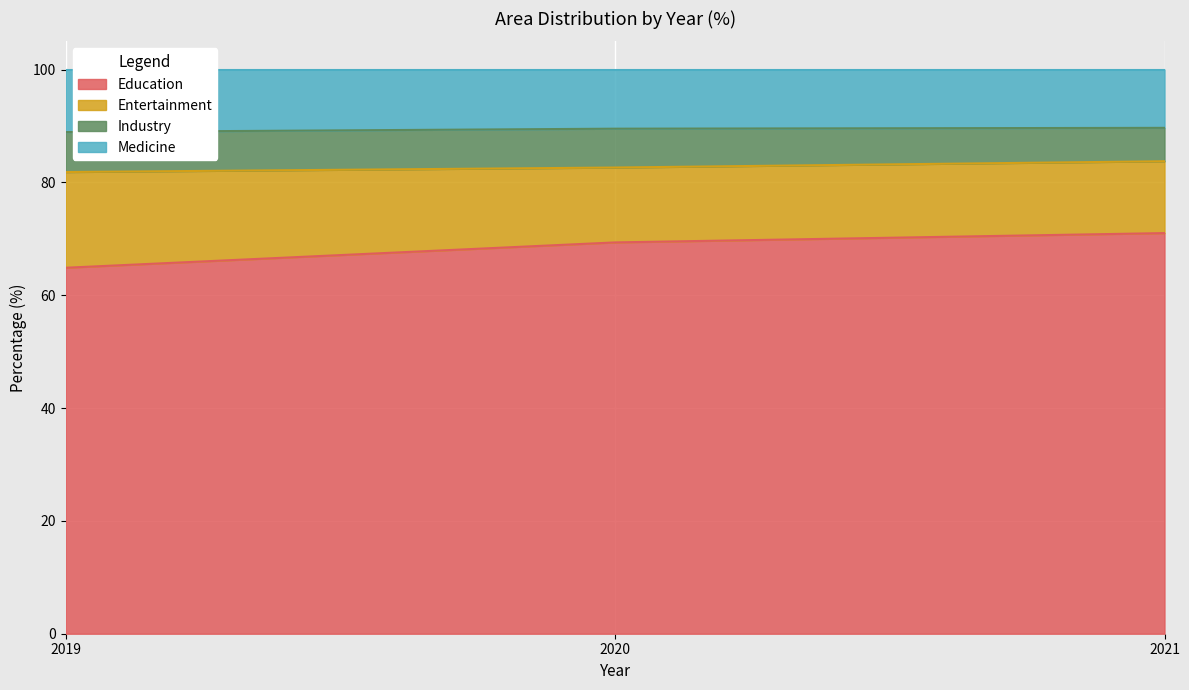

What is the highest value of the Education series?

71.0